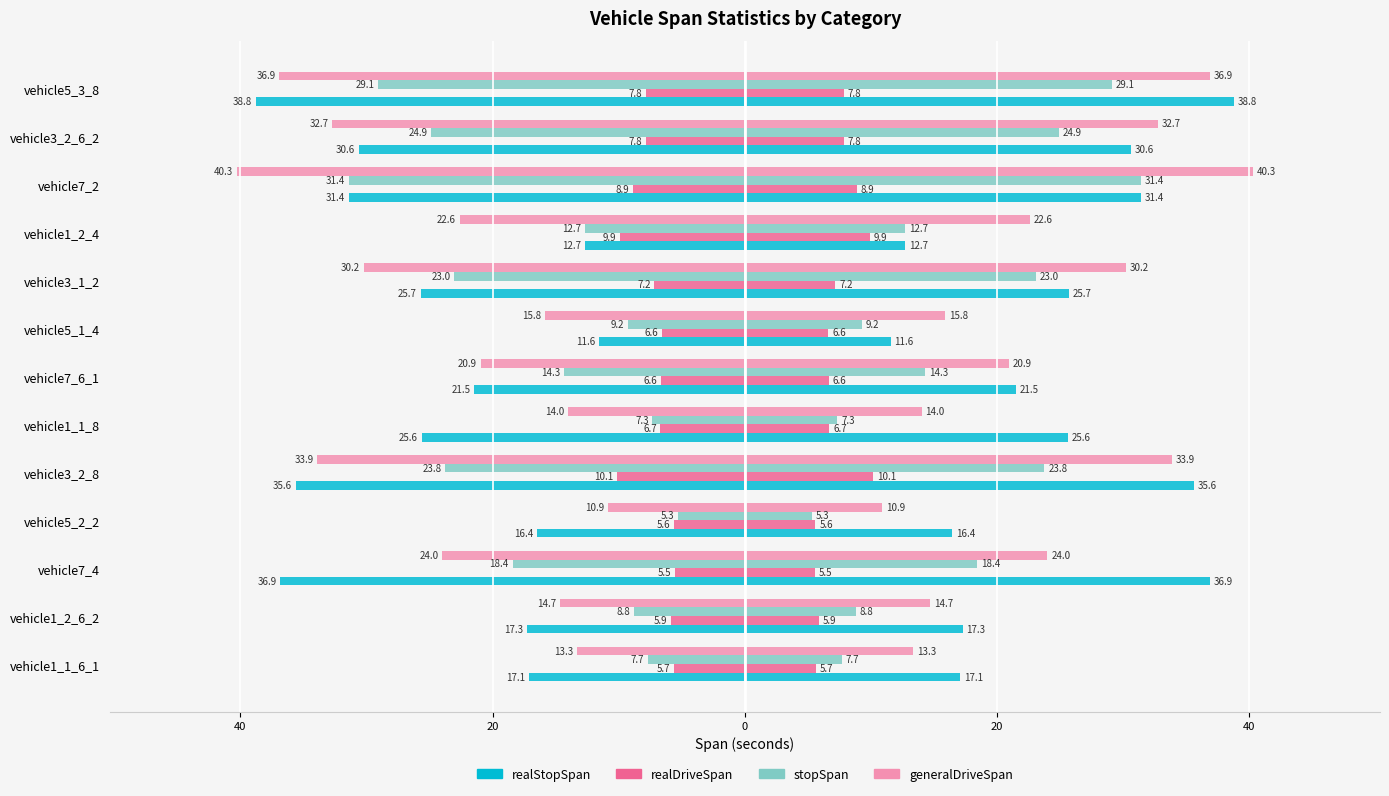

Reading left to right, transcribe all the data shown in this chart.

realStopSpan: -17.1	-17.3	-36.9	-16.4	-35.6	-25.6	-21.5	-11.6	-25.7	-12.7	-31.4	-30.6	-38.8
realDriveSpan: -5.7	-5.9	-5.5	-5.6	-10.1	-6.7	-6.6	-6.6	-7.2	-9.9	-8.9	-7.8	-7.8
stopSpan: -7.7	-8.8	-18.4	-5.3	-23.8	-7.3	-14.3	-9.2	-23.0	-12.7	-31.4	-24.9	-29.1
generalDriveSpan: -13.3	-14.7	-24.0	-10.9	-33.9	-14.0	-20.9	-15.8	-30.2	-22.6	-40.3	-32.7	-36.9